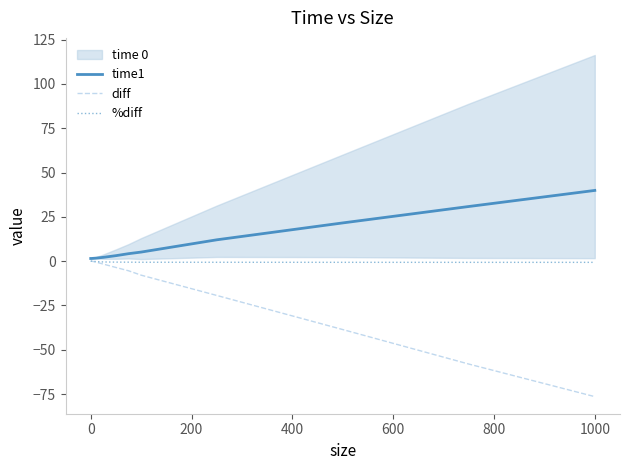

What is the maximum value for time1?

39.9